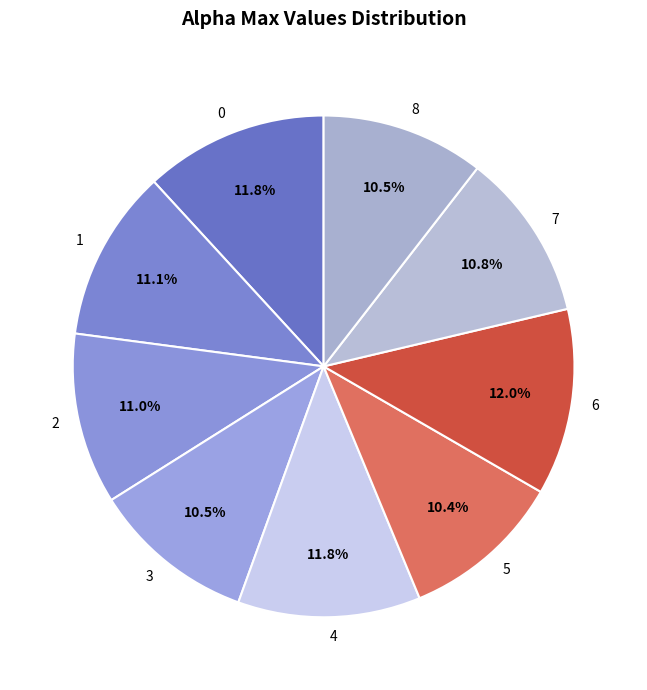

The 7 slice represents 18% of the pie. True or false?

False